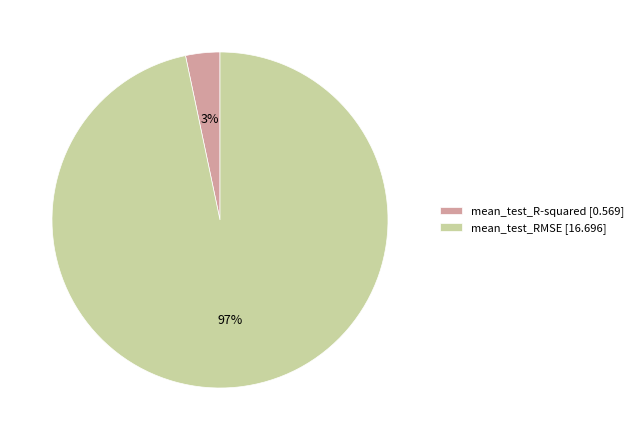

What is the largest slice in the pie chart?

mean_test_RMSE